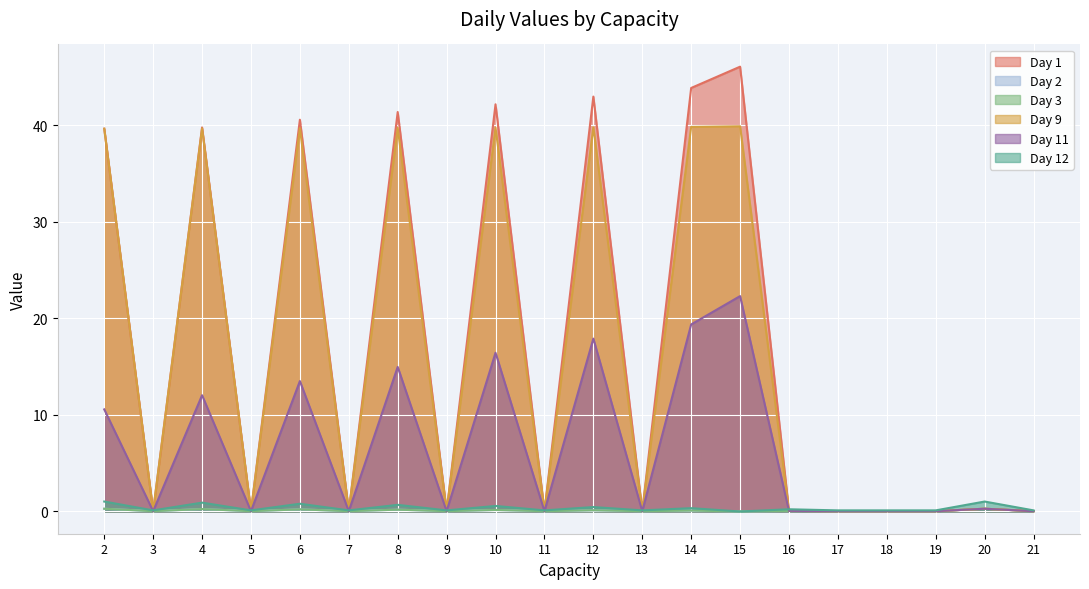

Which series has the largest range (max minus min)?

Day 1